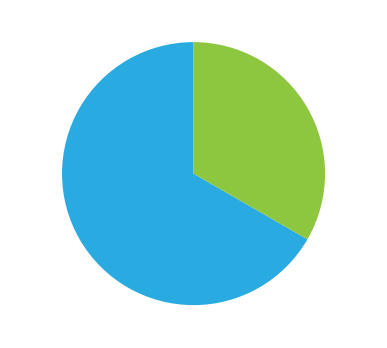

Does any single category account for the majority?

Yes